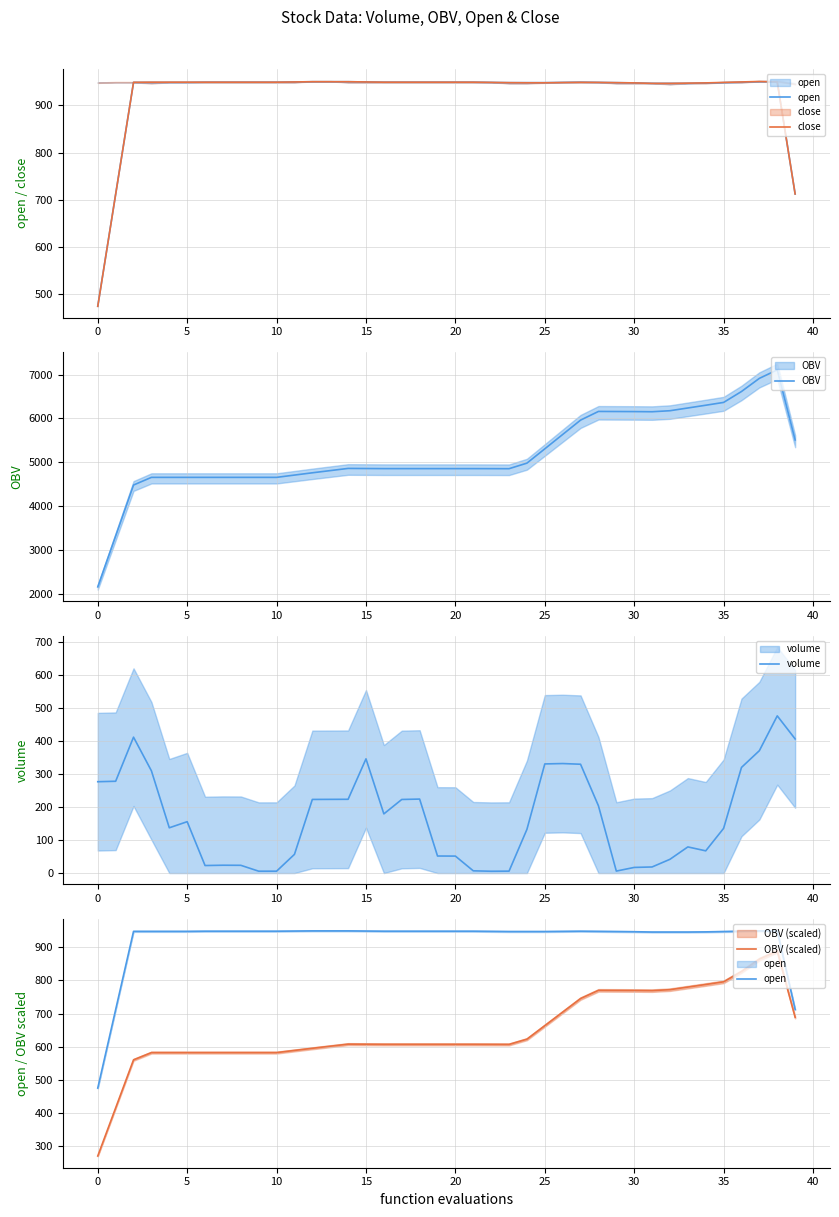

What is the value of the OBV (scaled) point at the 22nd from the left?

606.8